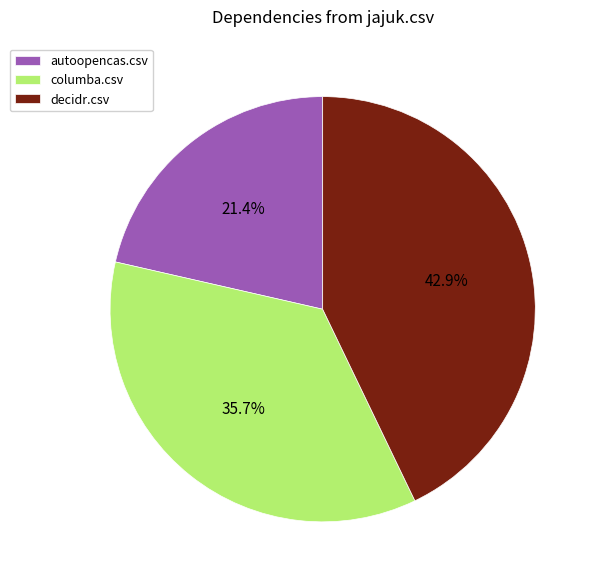

Is it true that decidr.csv is 36% of the pie?

False